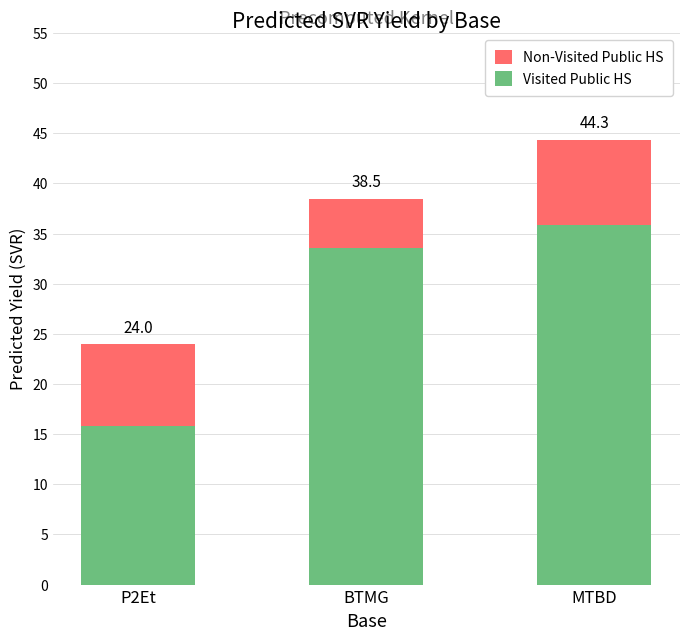

True or false: Non-Visited Public HS has a value of 44.3 at MTBD.

True